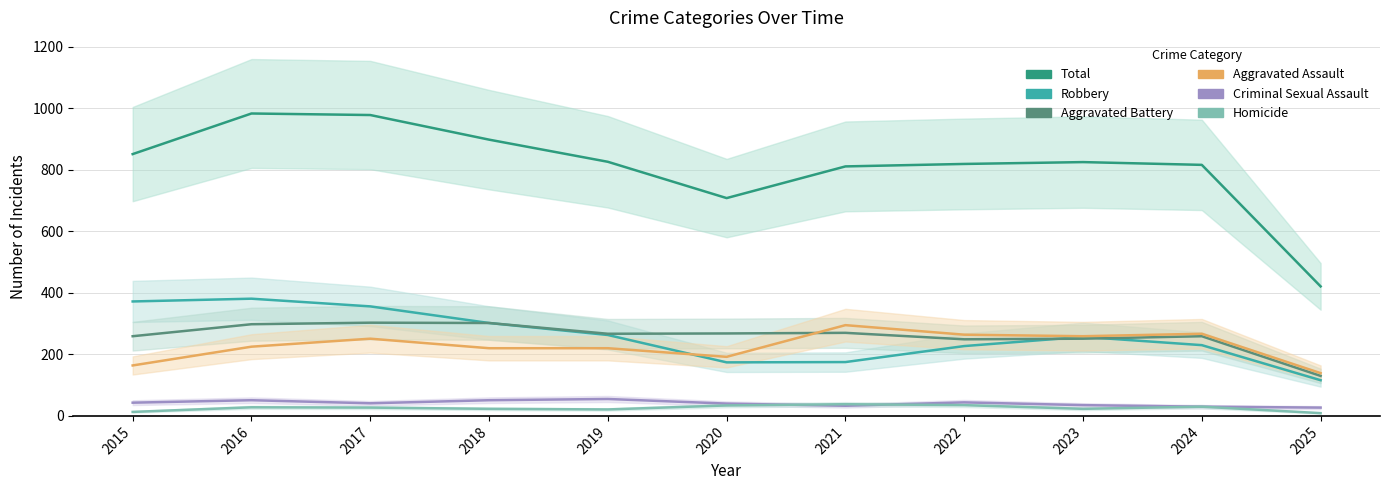

At which category is the sum across all series the highest?

2016